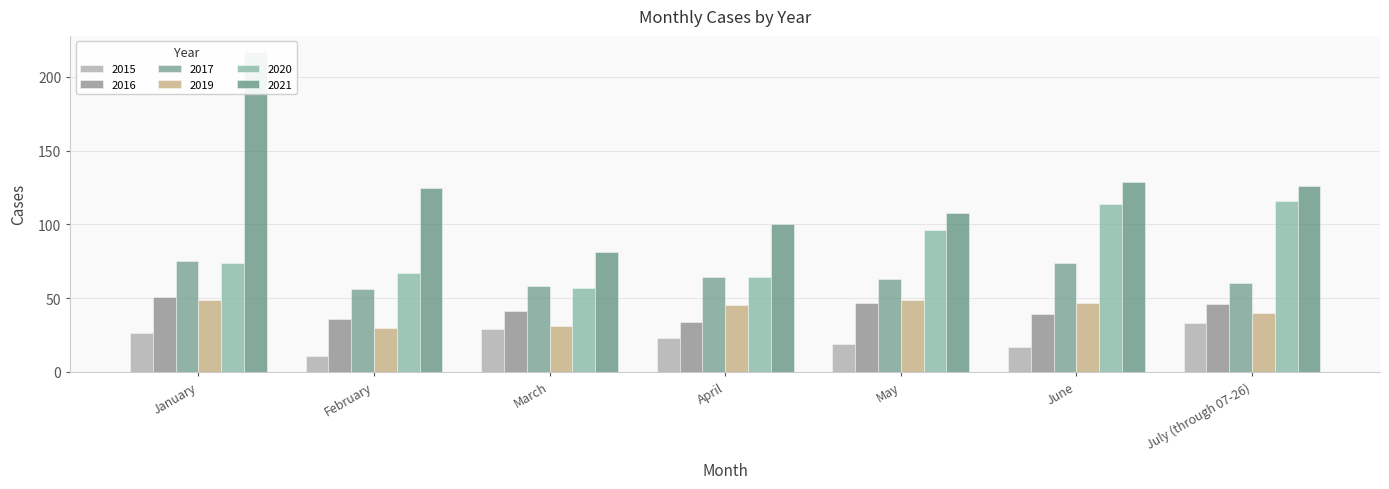

Which label corresponds to the smallest value in the chart?

February